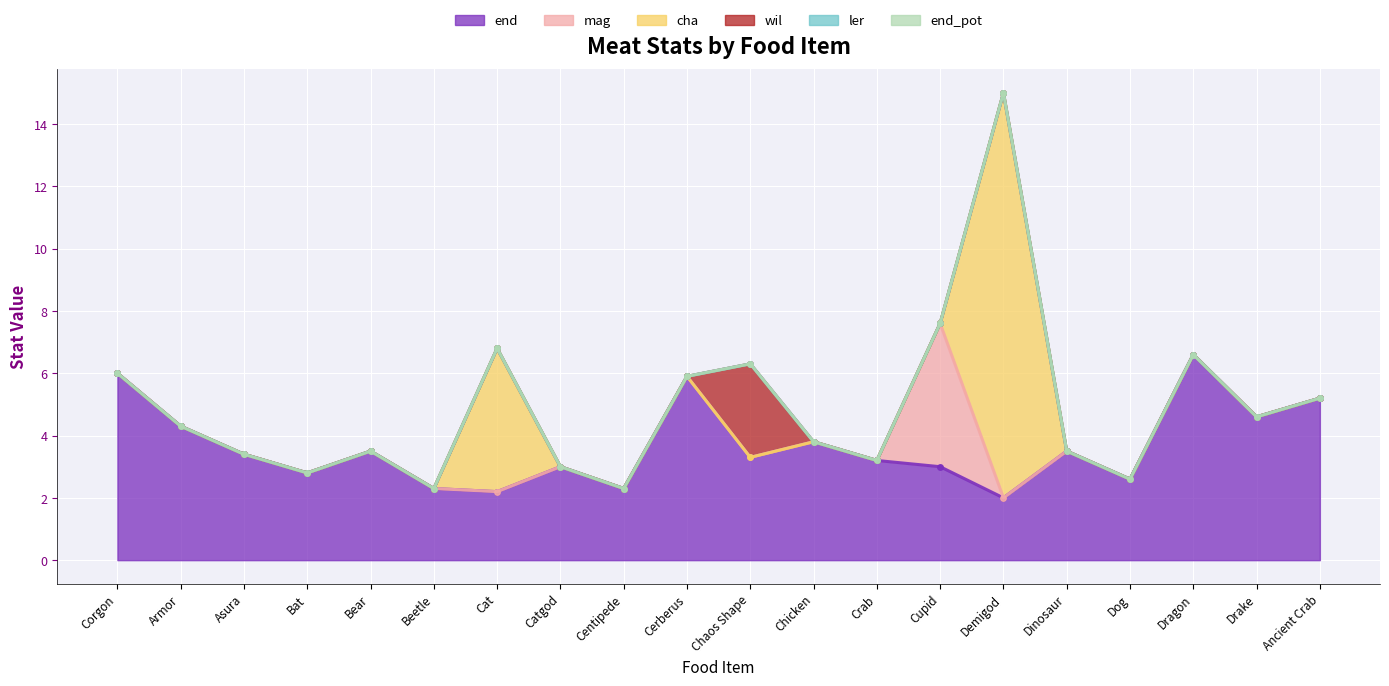

What position from the right is Beetle?

15